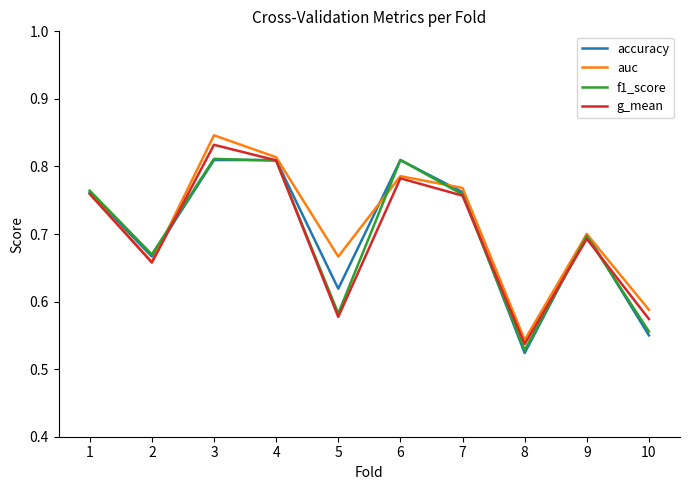

How many interior local valleys does the accuracy series have?

3